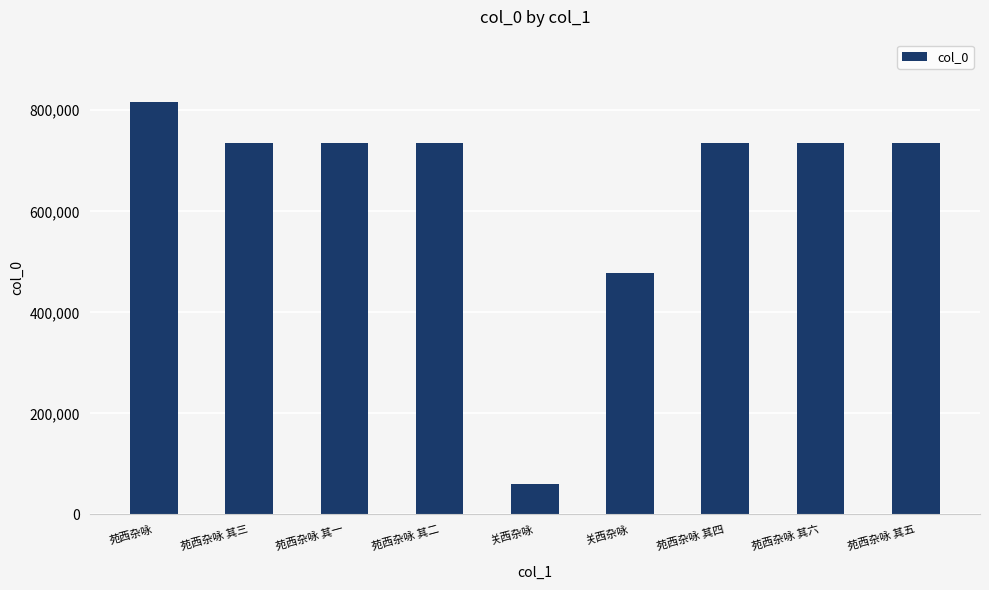

List the labels in order of value, smallest first.

关西杂咏, 关西杂咏, 苑西杂咏 其一, 苑西杂咏 其二, 苑西杂咏 其三, 苑西杂咏 其四, 苑西杂咏 其五, 苑西杂咏 其六, 苑西杂咏